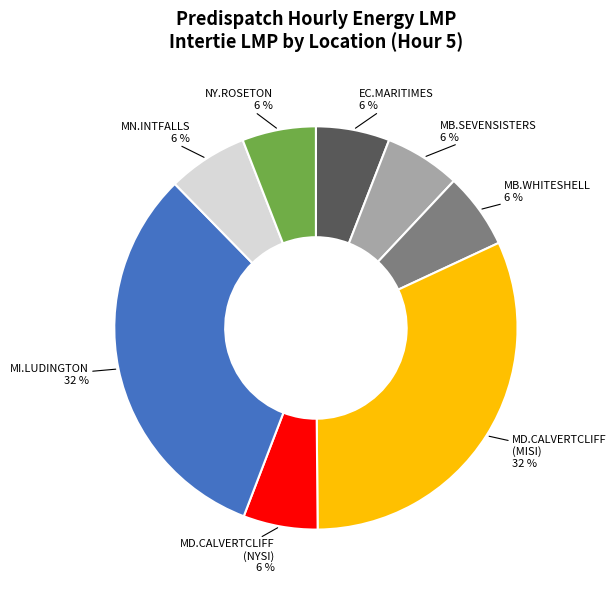

Do NY.ROSETON and EC.MARITIMES together represent more than half of the pie?

No